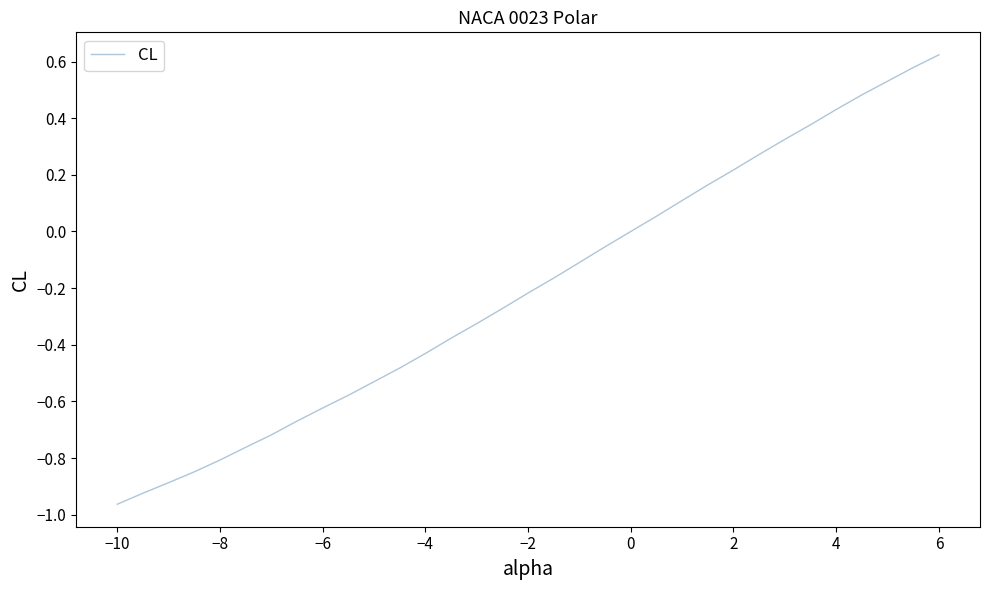

What is the difference between the maximum and minimum values?

1.6